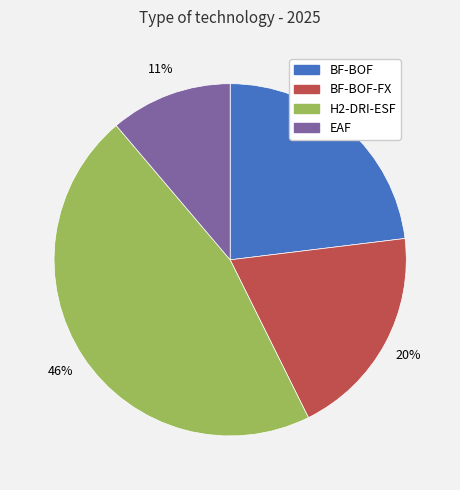

How many slices are in this pie chart?

4